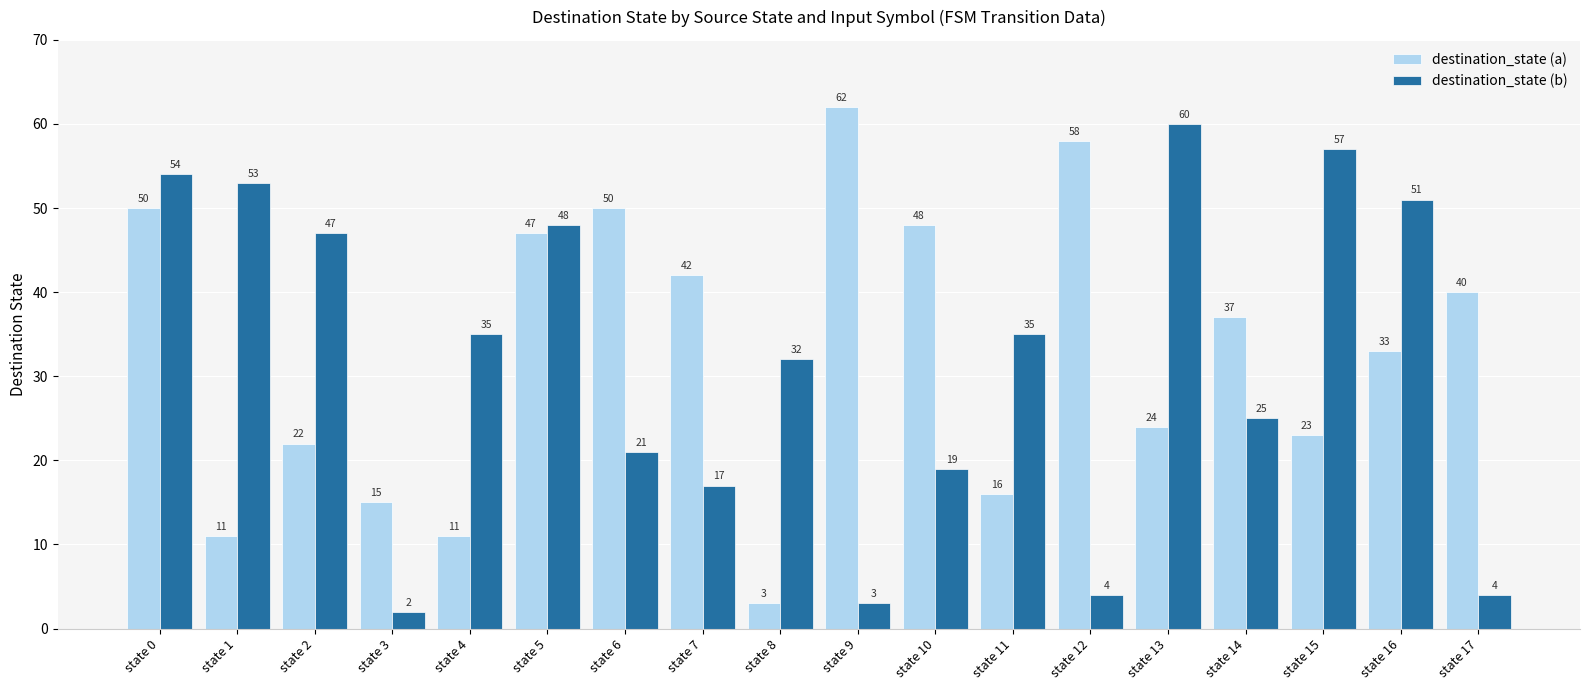

Reading right to left, transcribe all the data shown in this chart.

destination_state (a): 40	33	23	37	24	58	16	48	62	3	42	50	47	11	15	22	11	50
destination_state (b): 4	51	57	25	60	4	35	19	3	32	17	21	48	35	2	47	53	54